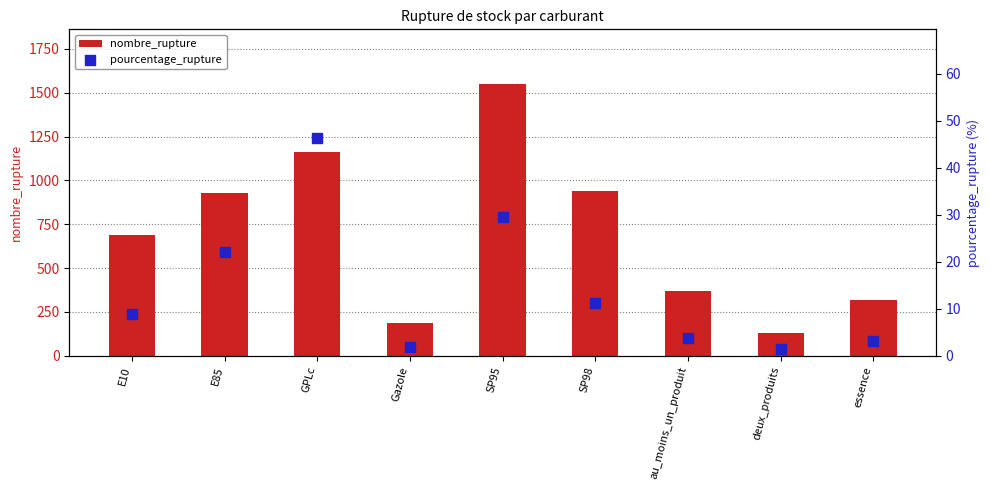

Which series has the largest total across all categories?

nombre_rupture